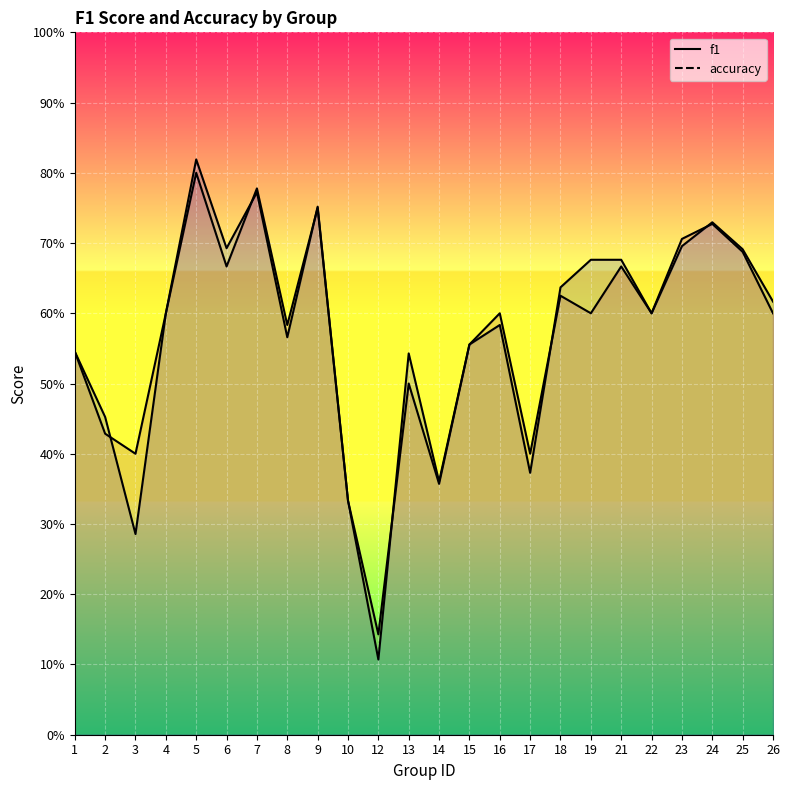

What is the difference between the maximum and second lowest values in the f1 series?

0.5